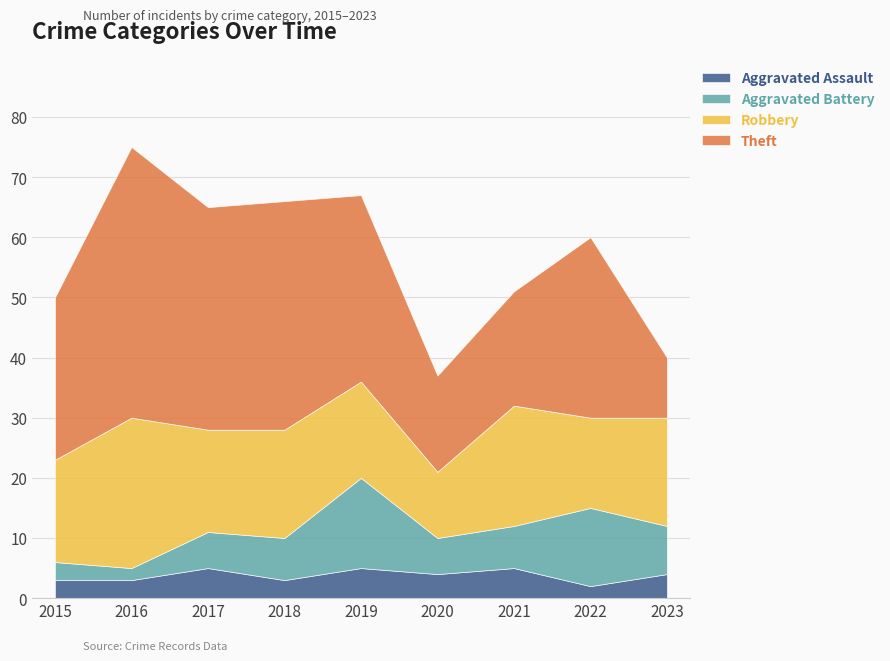

Where is the first local maximum for Aggravated Assault?

2017